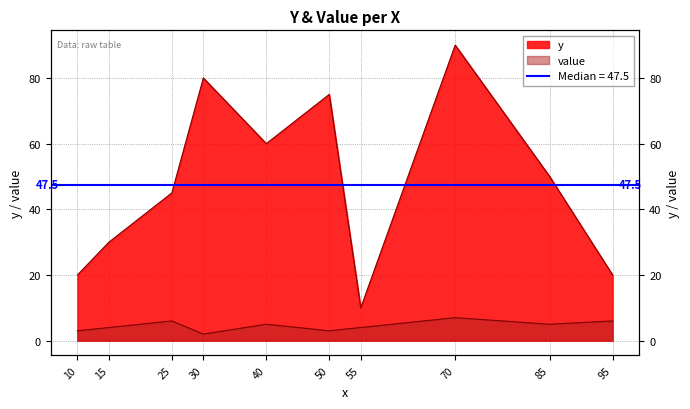

What are all the series names shown in the legend?

y, value